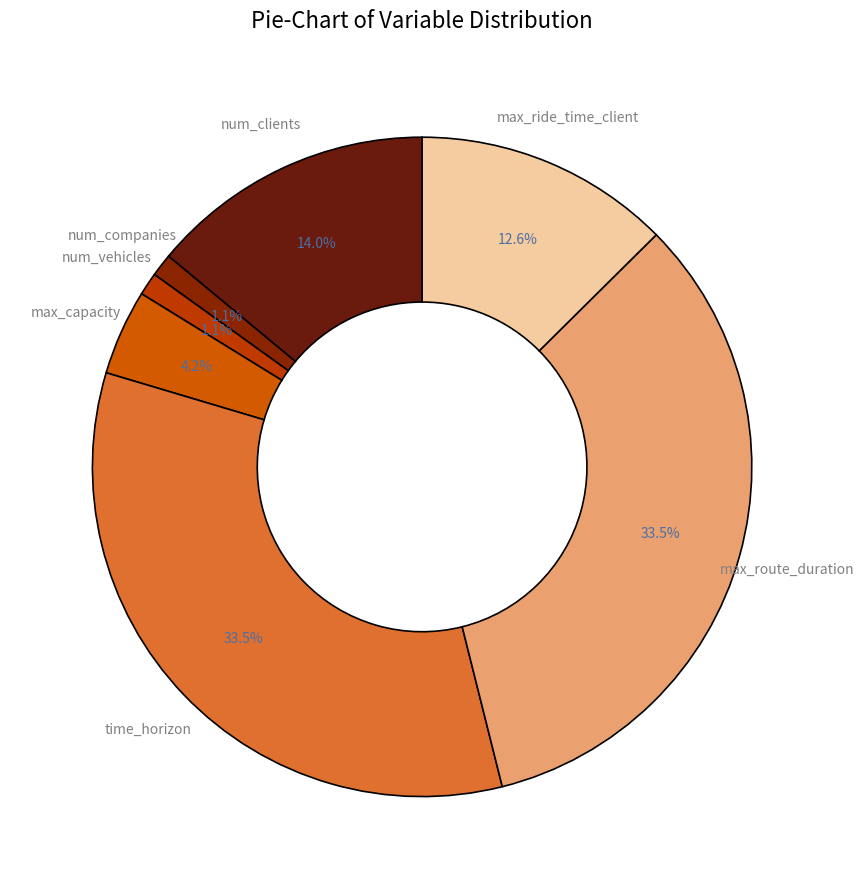

Combined, what portion of the pie is max_route_duration and time_horizon?

67.0%